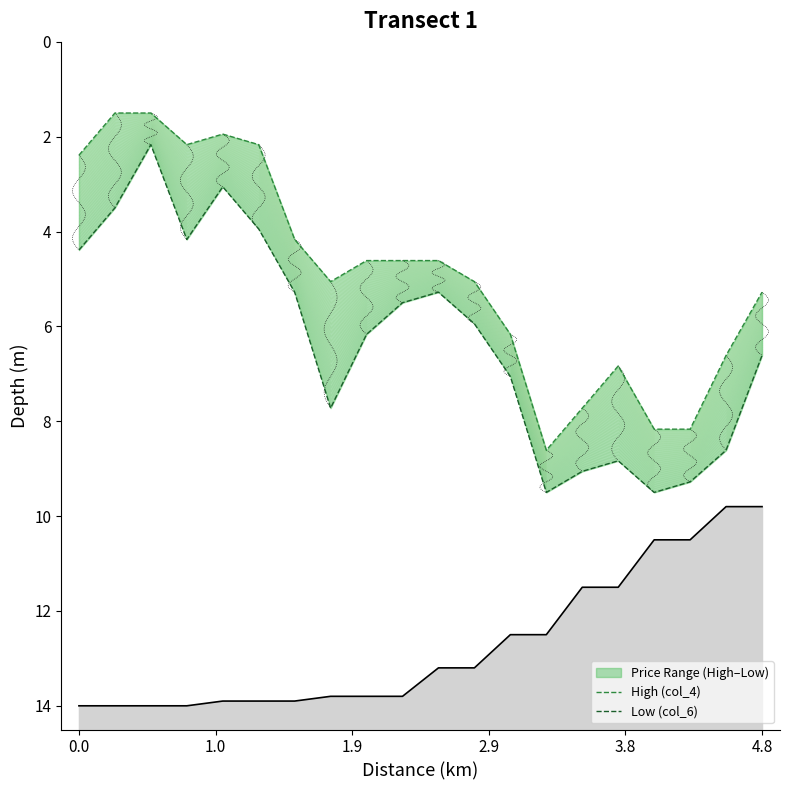

How many data points in High (col_4) are less than 5?

10